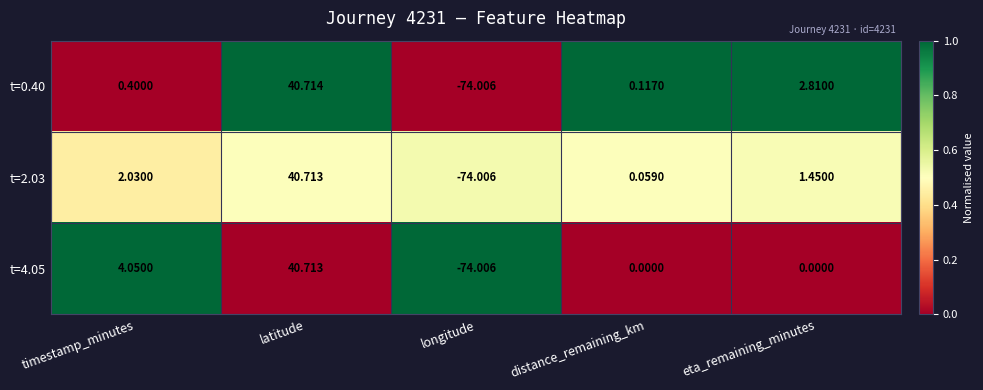

At which category does the chart reach its peak across all series?

latitude